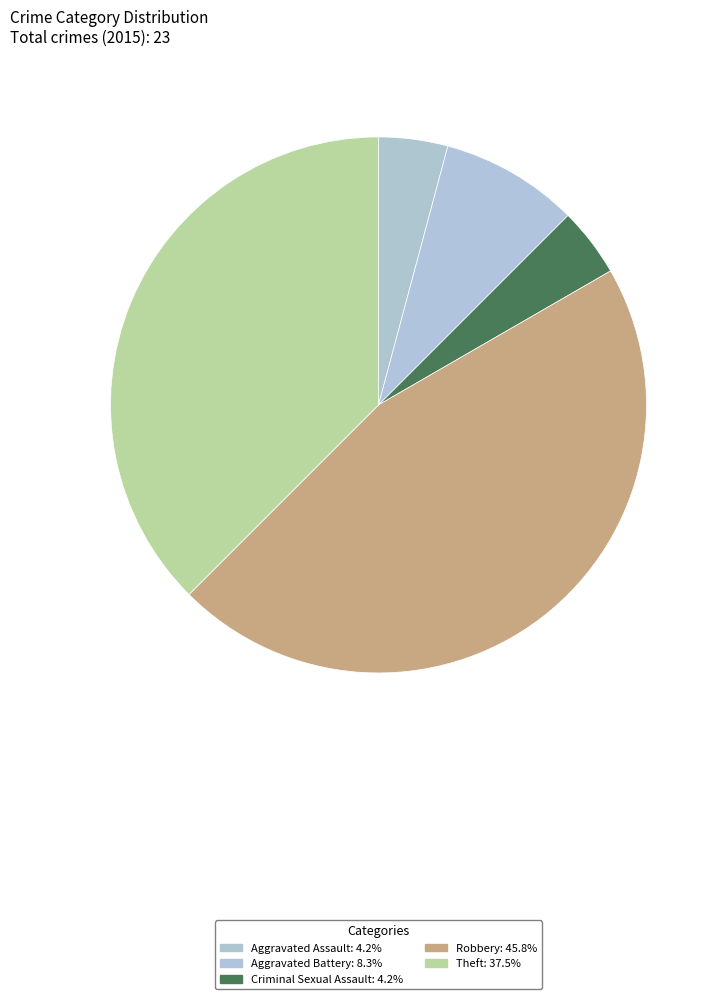

Count the number of slices in the pie.

5